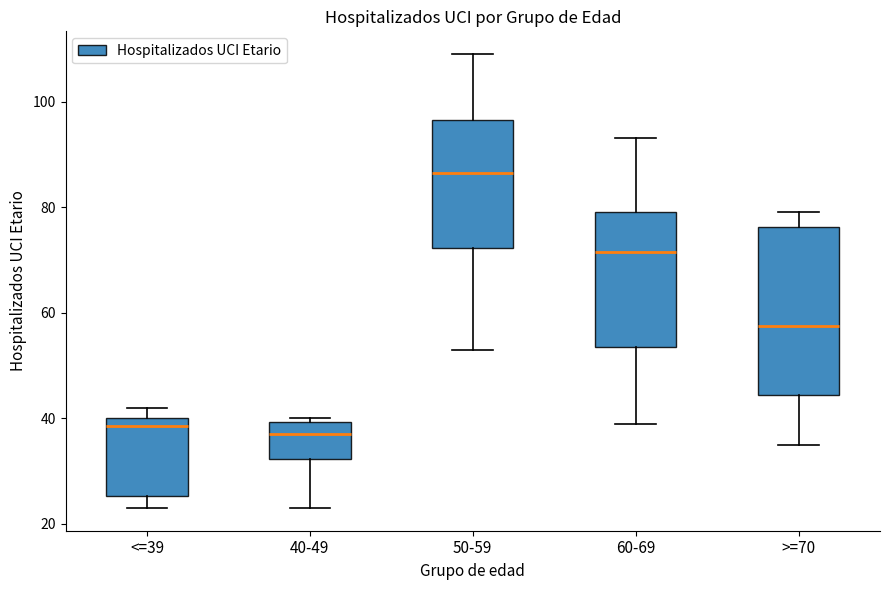

Comparing the boxes themselves (not the whiskers), which one is the tallest?

>=70